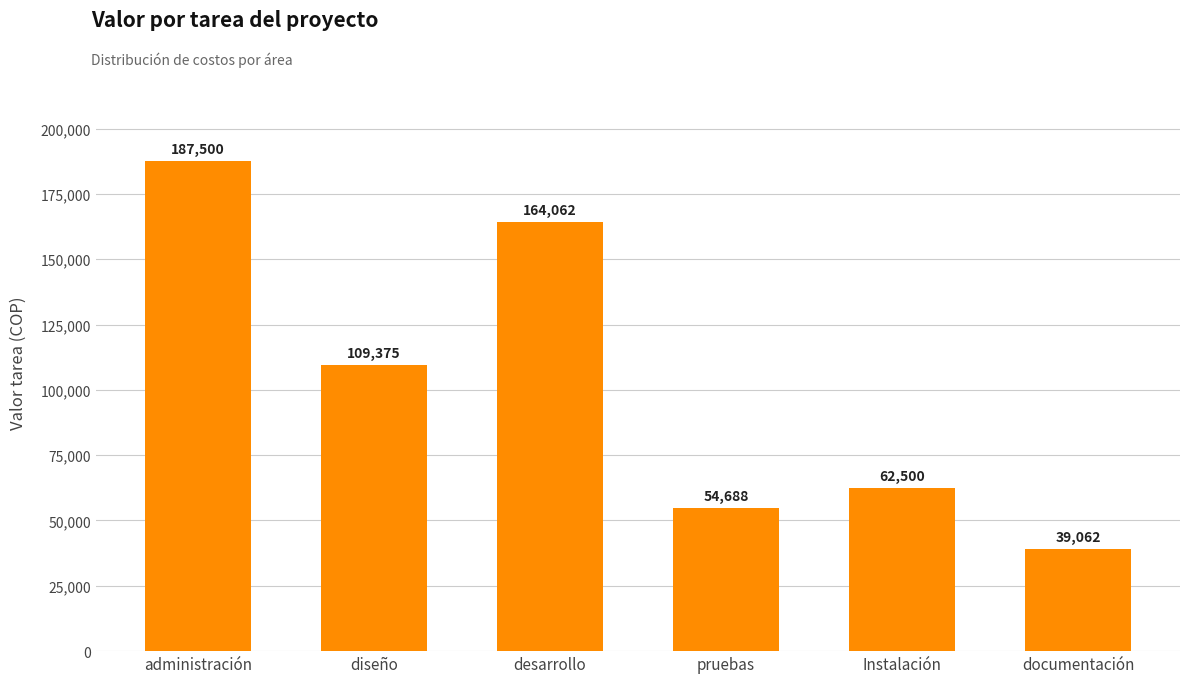

Does the chart contain any negative values?

No